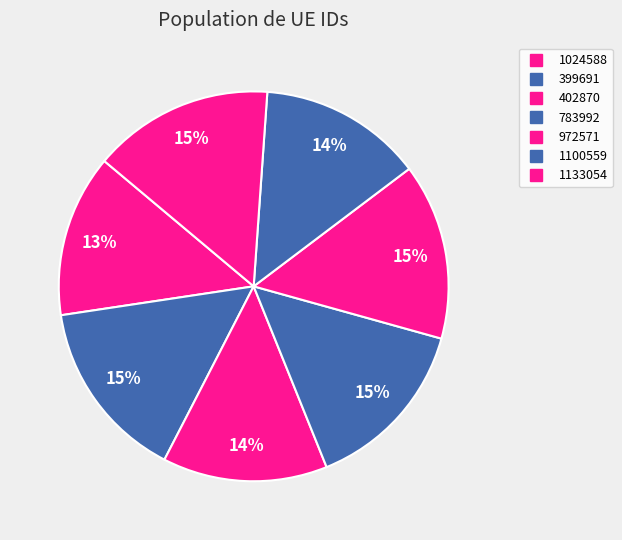

Count the number of slices in the pie.

7